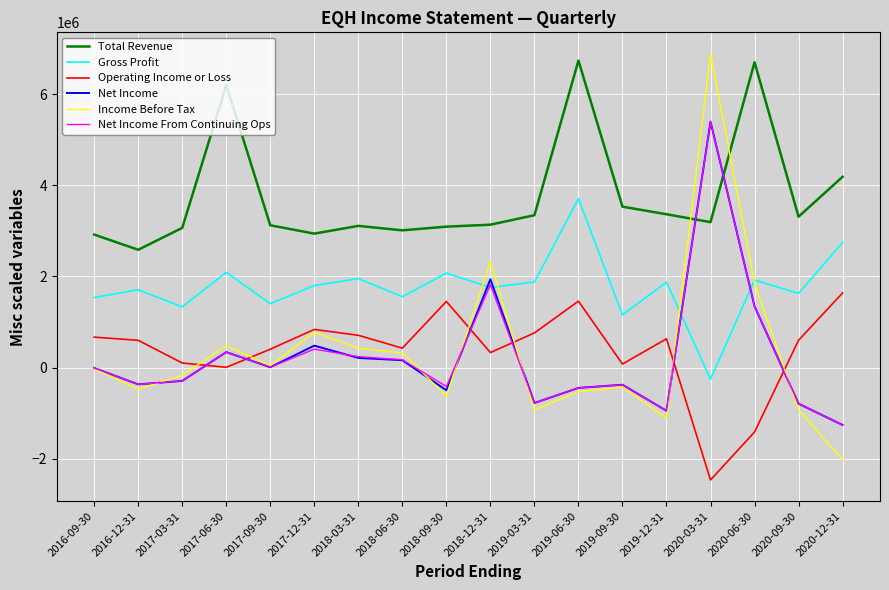

At which category does Income Before Tax reach its first local peak?

2017-06-30